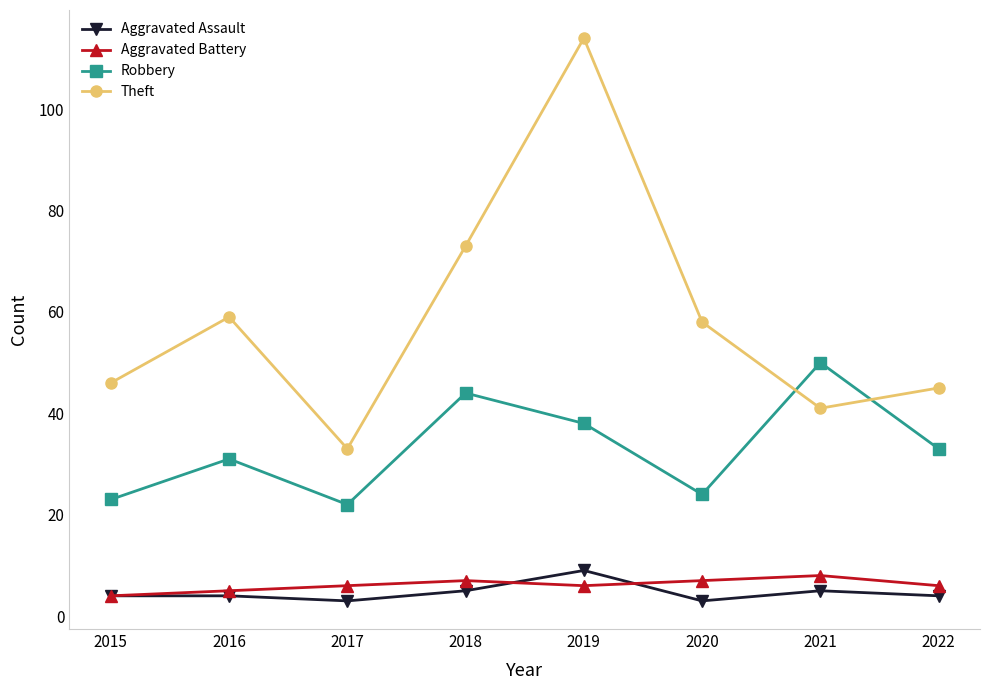

Between 2017 and 2022, which series saw the biggest shift?

Theft